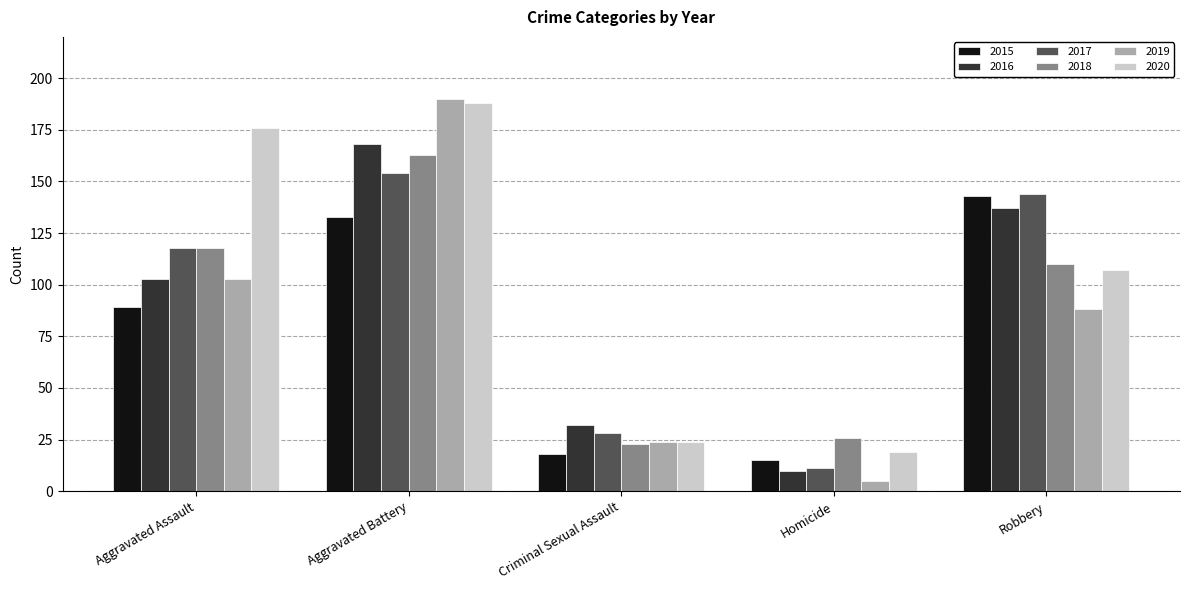

Which series has the largest range (max minus min)?

2019